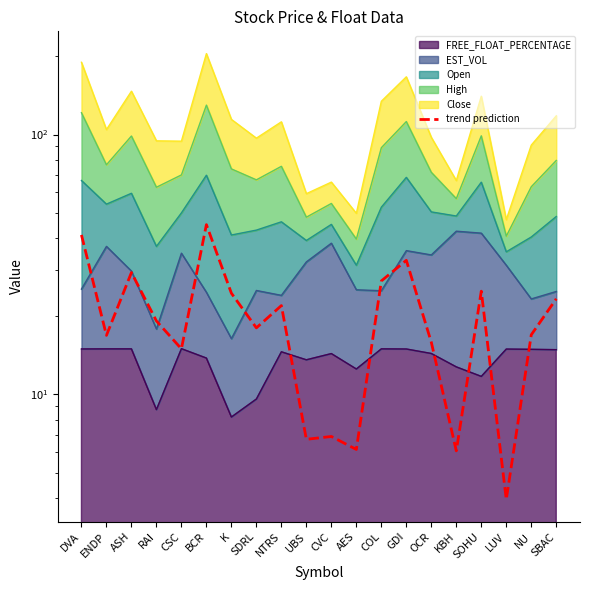

Rank the categories by value from lowest to highest.

LUV, KBH, AES, UBS, CVC, CSC, OCR, ENDP, NU, SDRL, RAI, NTRS, SBAC, K, SOHU, COL, ASH, GDI, DVA, BCR